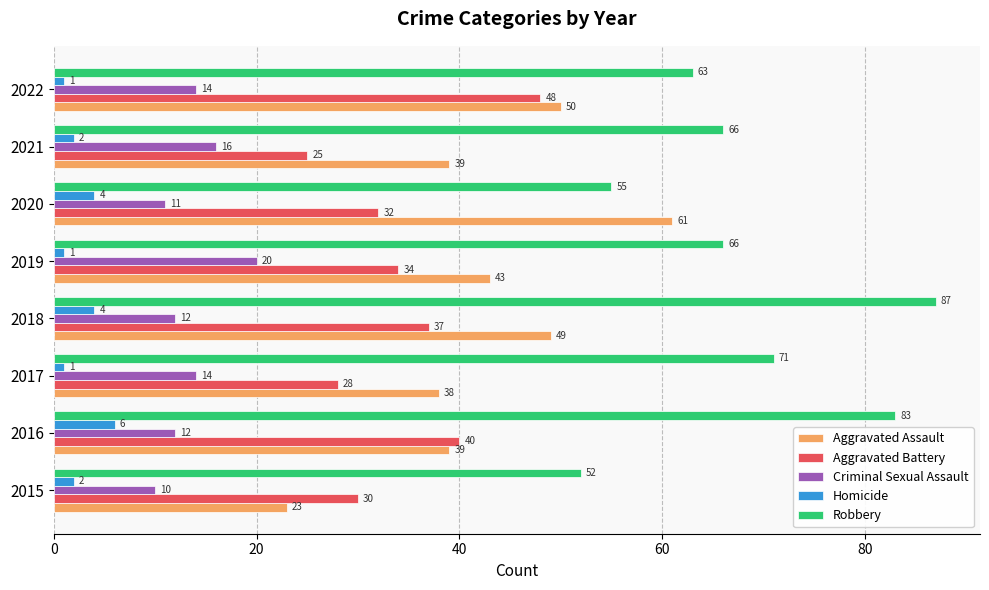

At which category is the sum across all series the highest?

2018